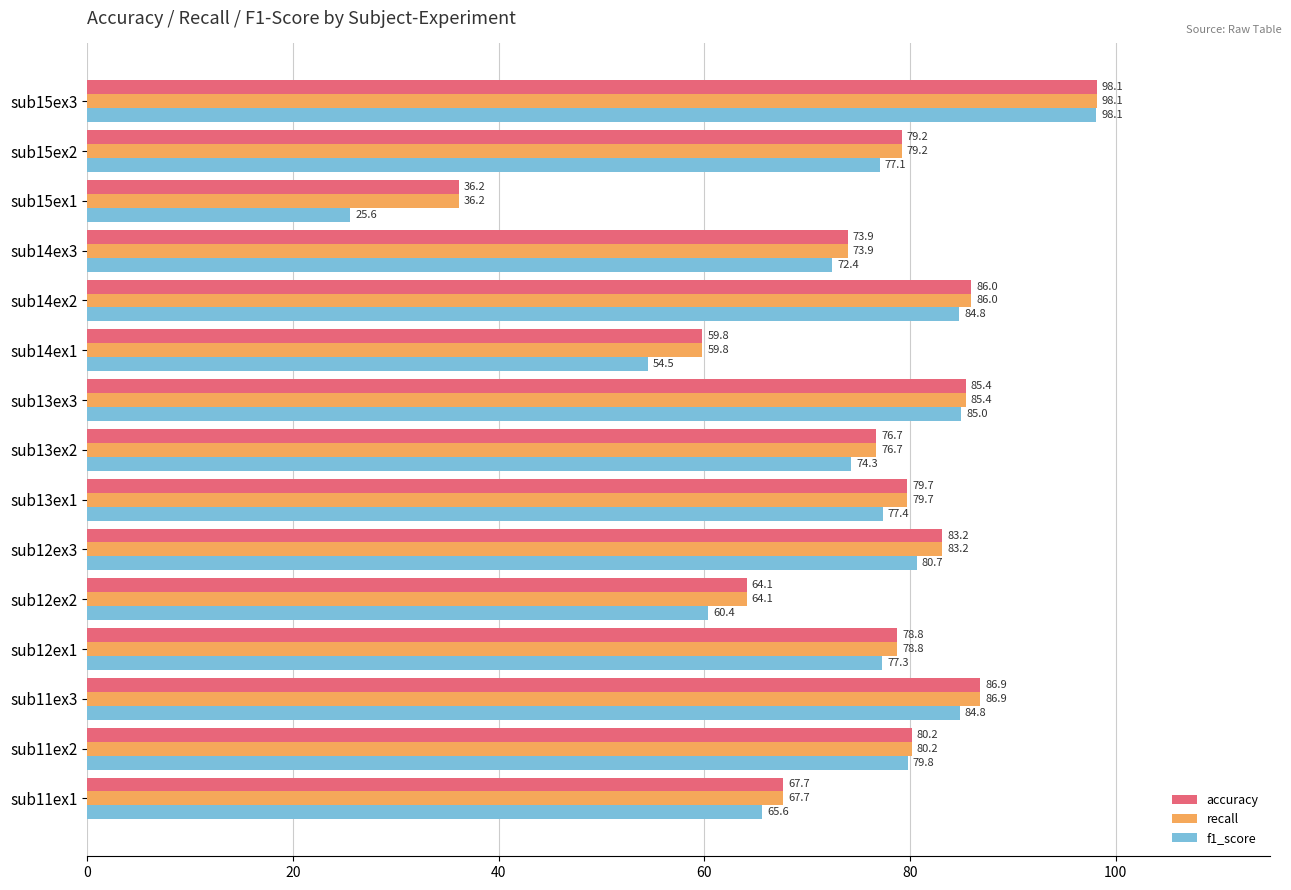

What is the sum of the recall values at sub13ex1 and sub15ex2?

158.9